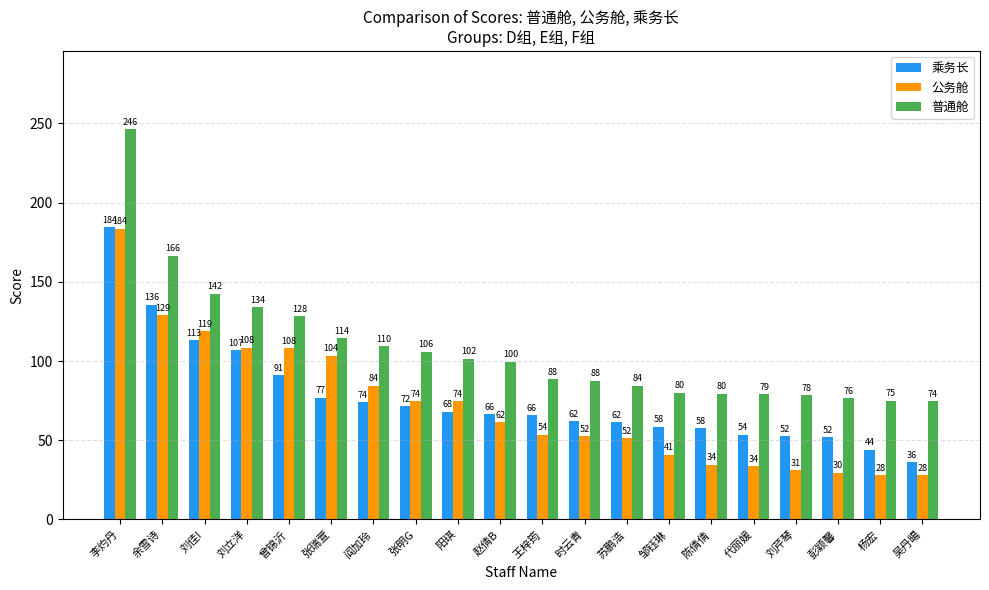

True or false: 乘务长 has a value of 71.5 at 张明G.

True